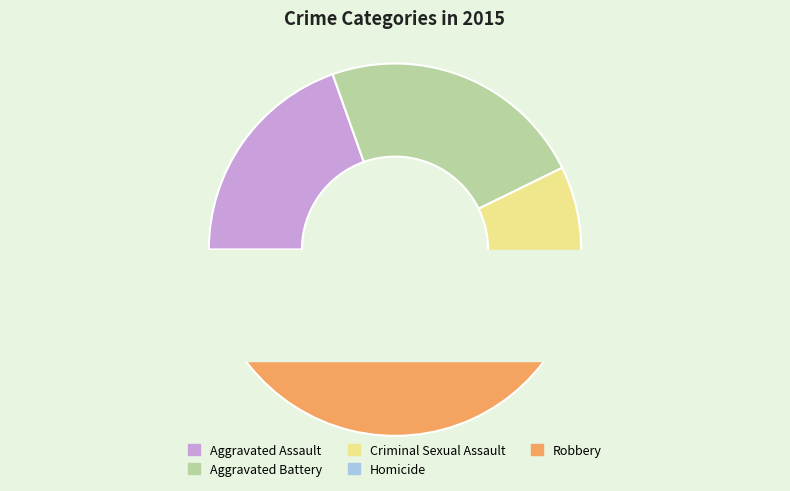

To the nearest percent, what is the difference between the largest and smallest slice percentages?

38%